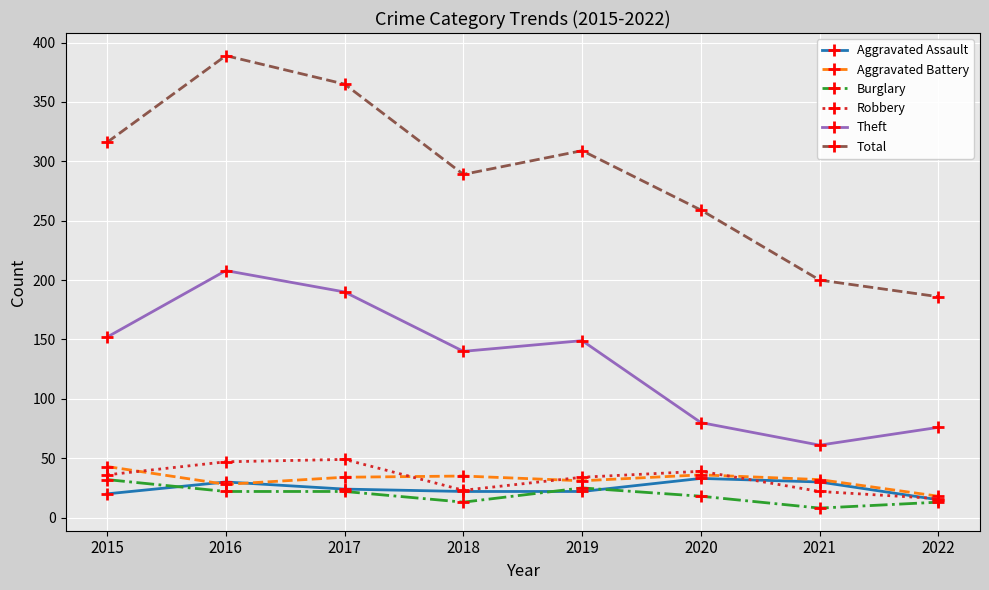

What is the difference between the Burglary values at 2015 and 2017?

10